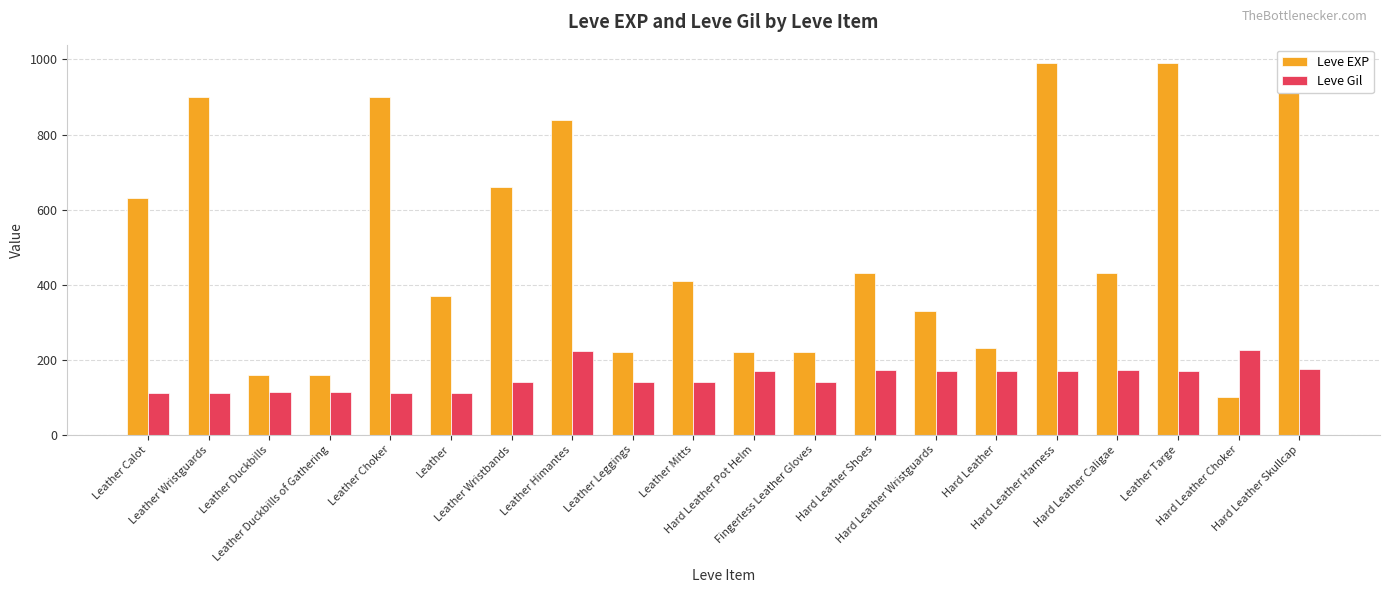

What is the label of the 20th bar from the left?

Hard Leather Skullcap